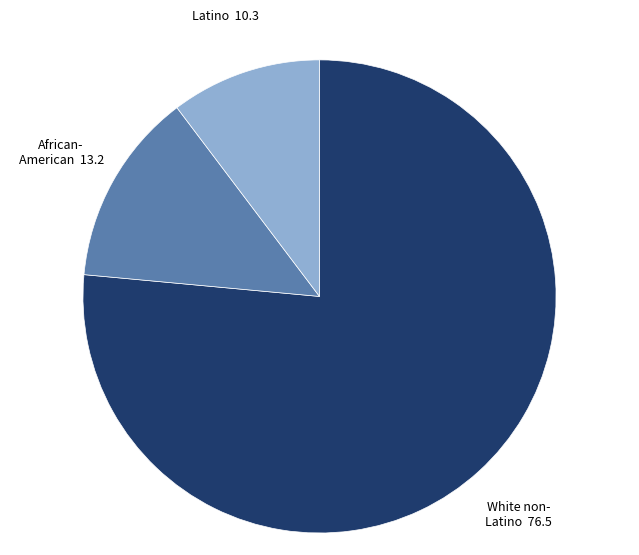

Is there any slice that represents more than half of the pie?

Yes